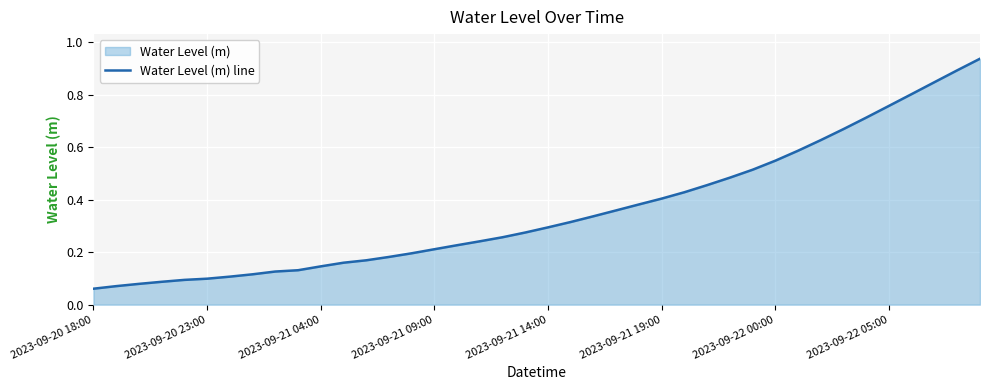

What position from the right is 22?

18